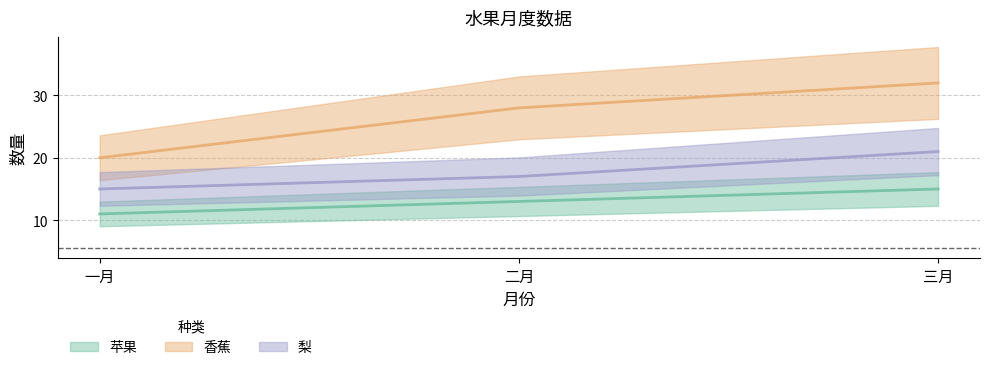

What is the total value across all series at 一月?

46